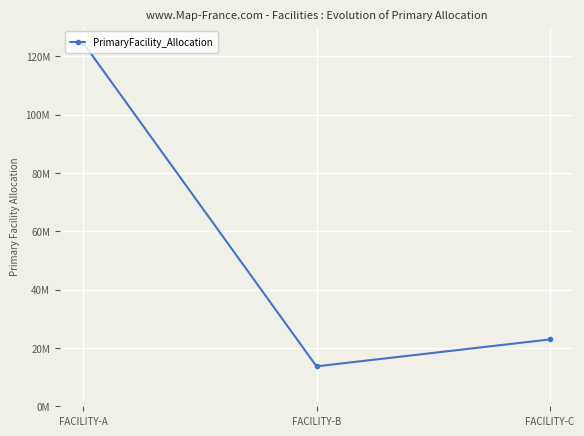

Is it true that the value at FACILITY-A is 195022414.9?

False